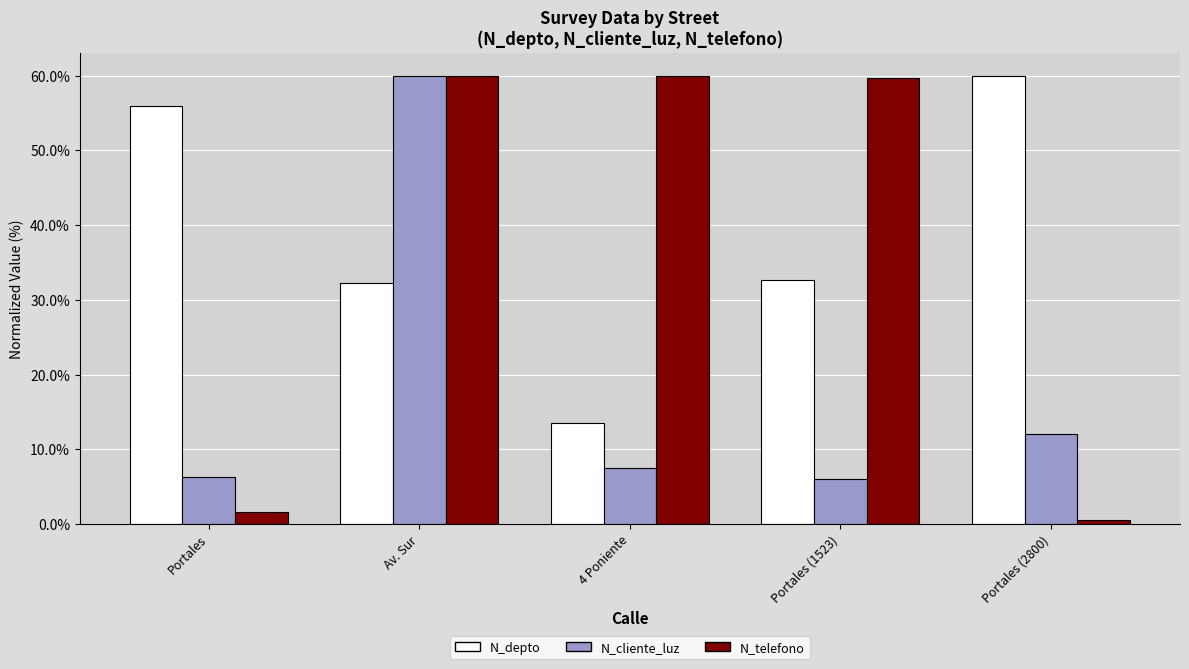

Read the N_telefono value at Av. Sur.

59.9